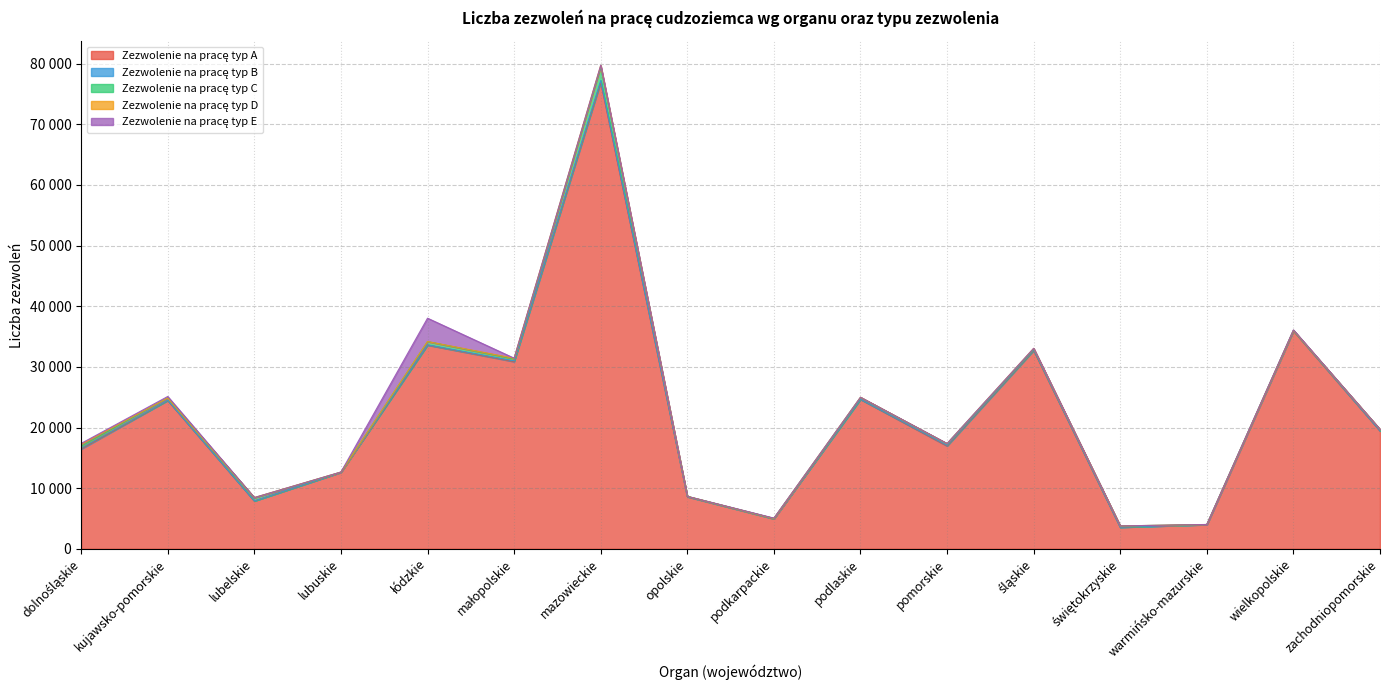

List the series in order of their peak value, highest first.

Zezwolenie na pracę typ A, Zezwolenie na pracę typ E, Zezwolenie na pracę typ C, Zezwolenie na pracę typ D, Zezwolenie na pracę typ B